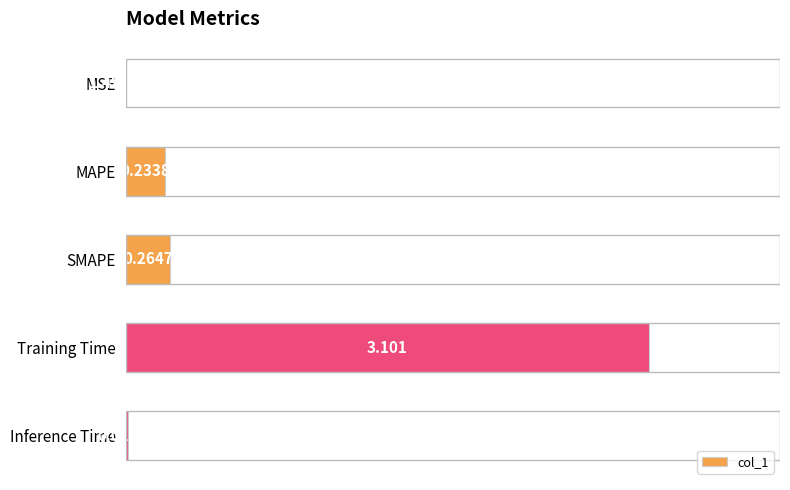

How many distinct data groups are displayed?

1